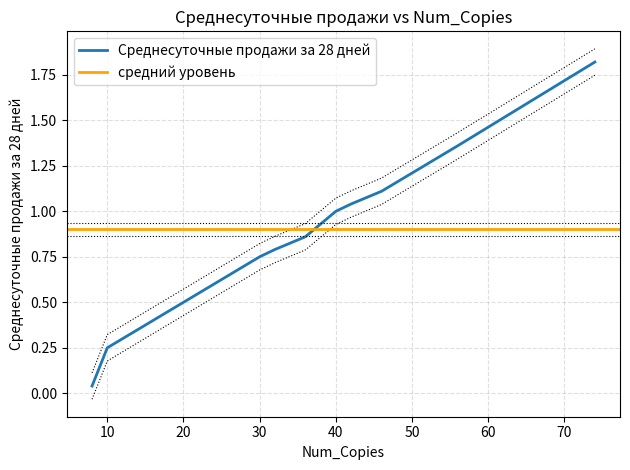

What is the highest value of the Среднесуточные продажи за 28 дней series?

1.8